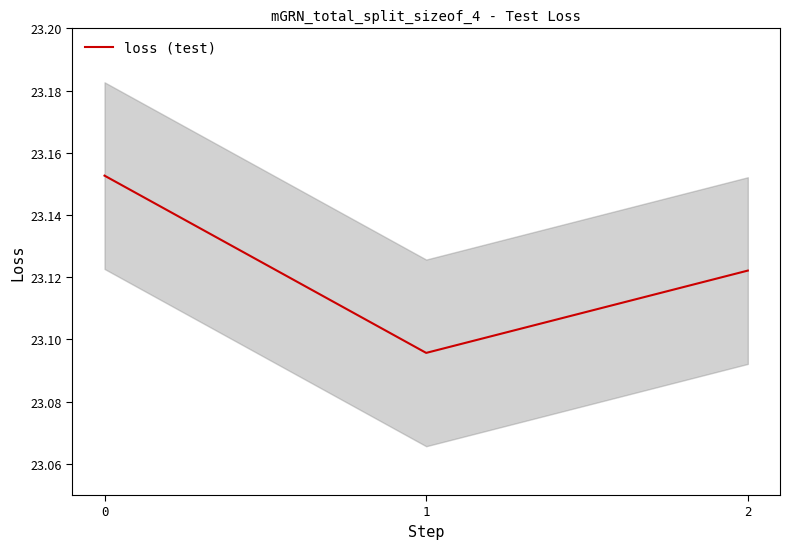

Reading left to right, what are all the values shown in this chart?

0=23.2	1=23.1	2=23.1